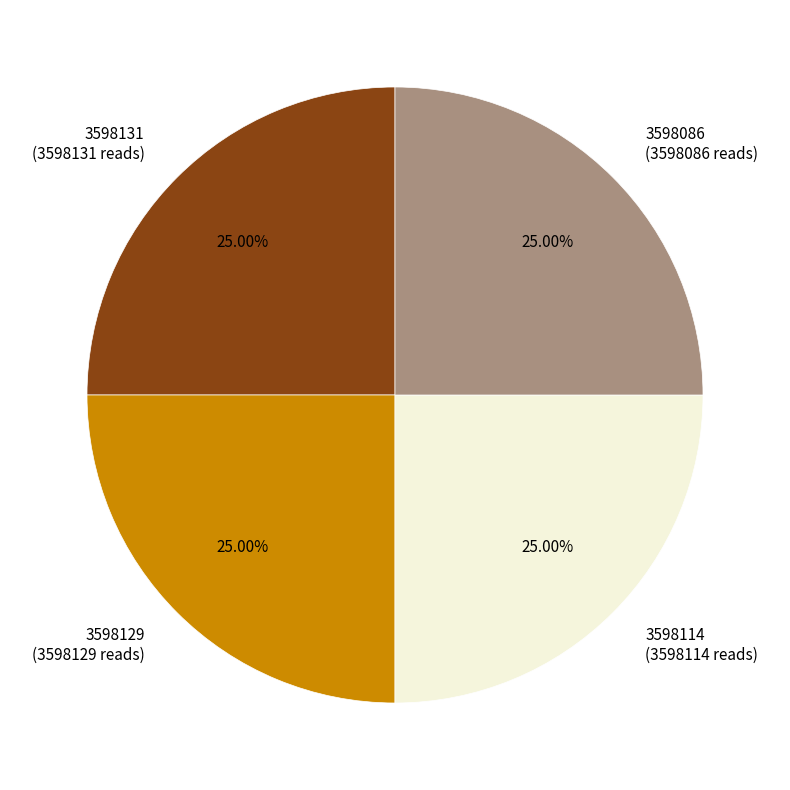

To the nearest percent, what is the average slice percentage?

25%